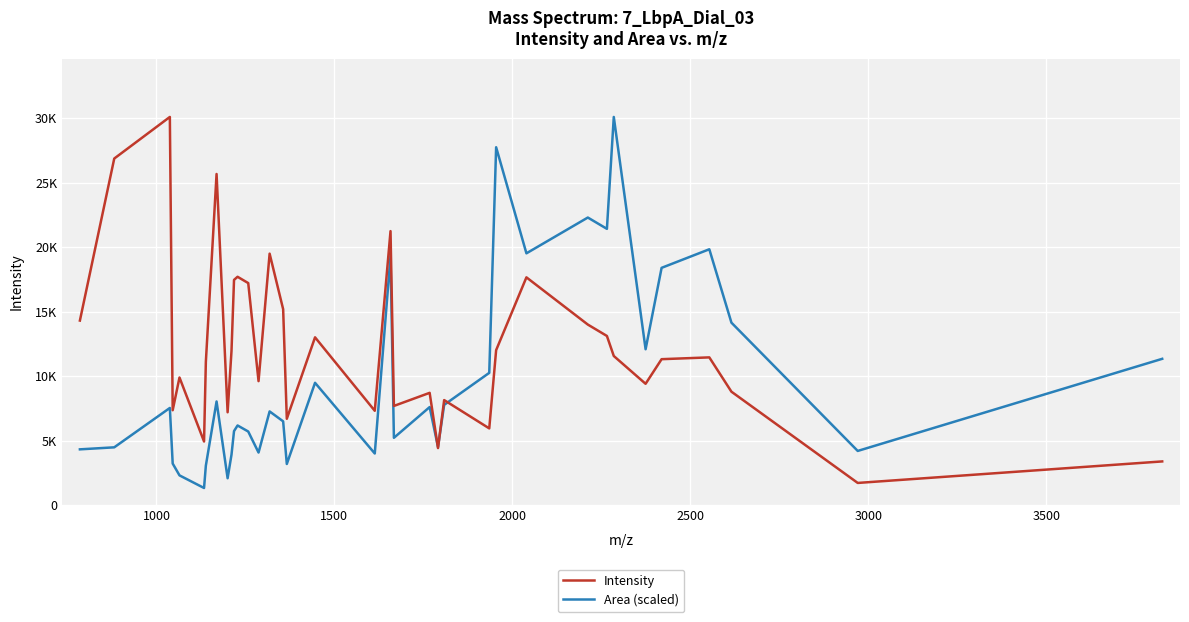

True or false: Intensity and Area (scaled) intersect in this chart.

True